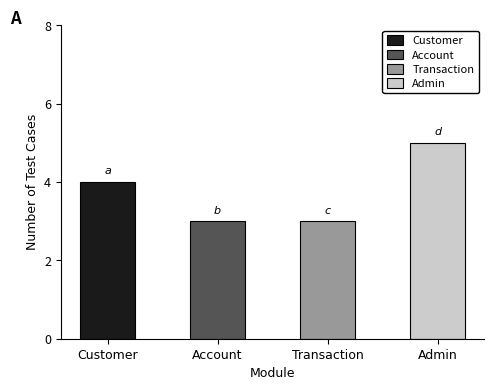

Reading right to left, transcribe all the data shown in this chart.

Customer: 4	4	4	4
Account: 3	3	3	3
Transaction: 3	3	3	3
Admin: 5	5	5	5